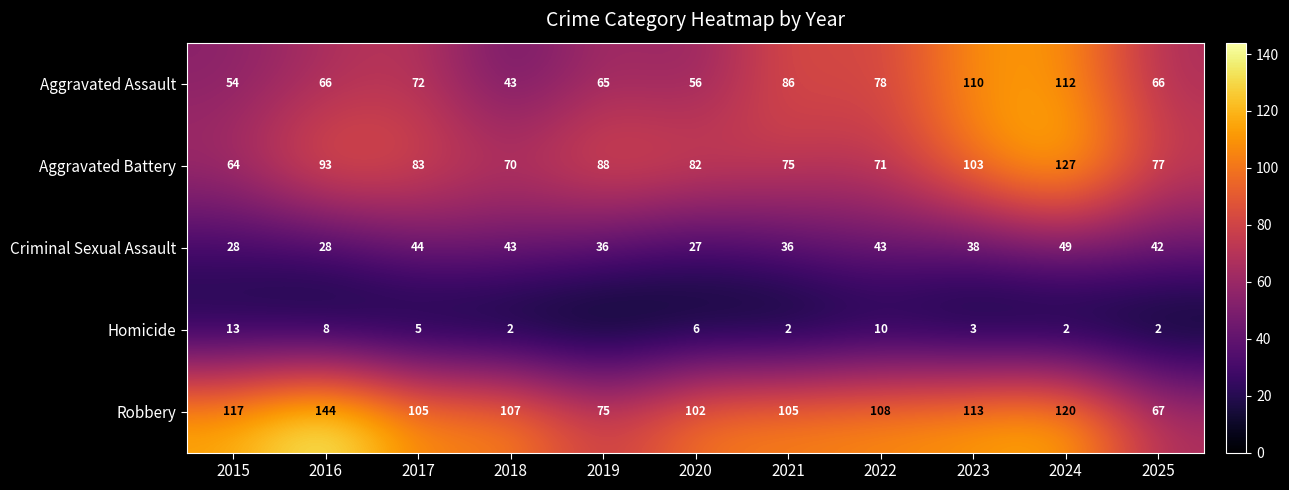

What is the total value across all series at 2015?

276